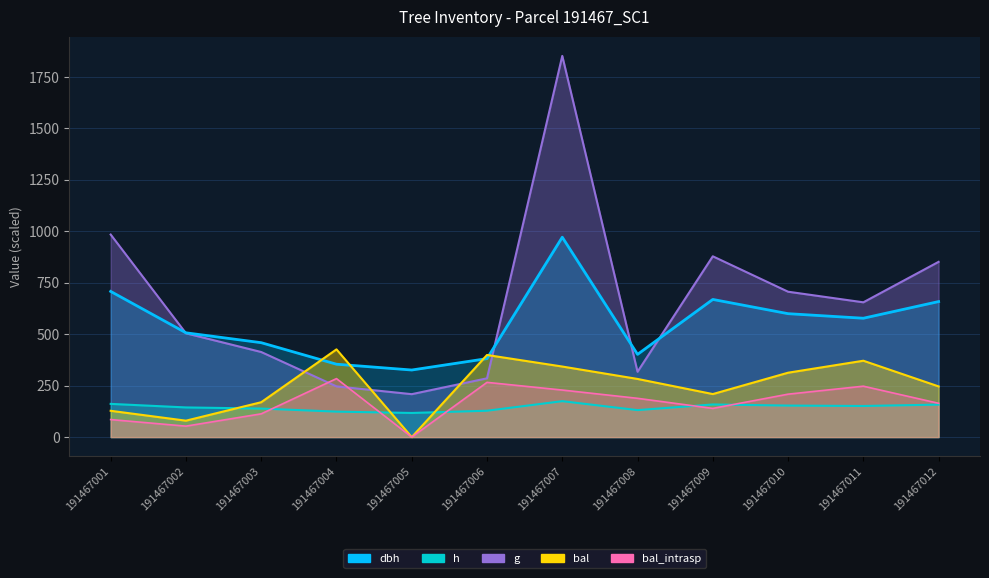

Which series has the largest range (max minus min)?

g